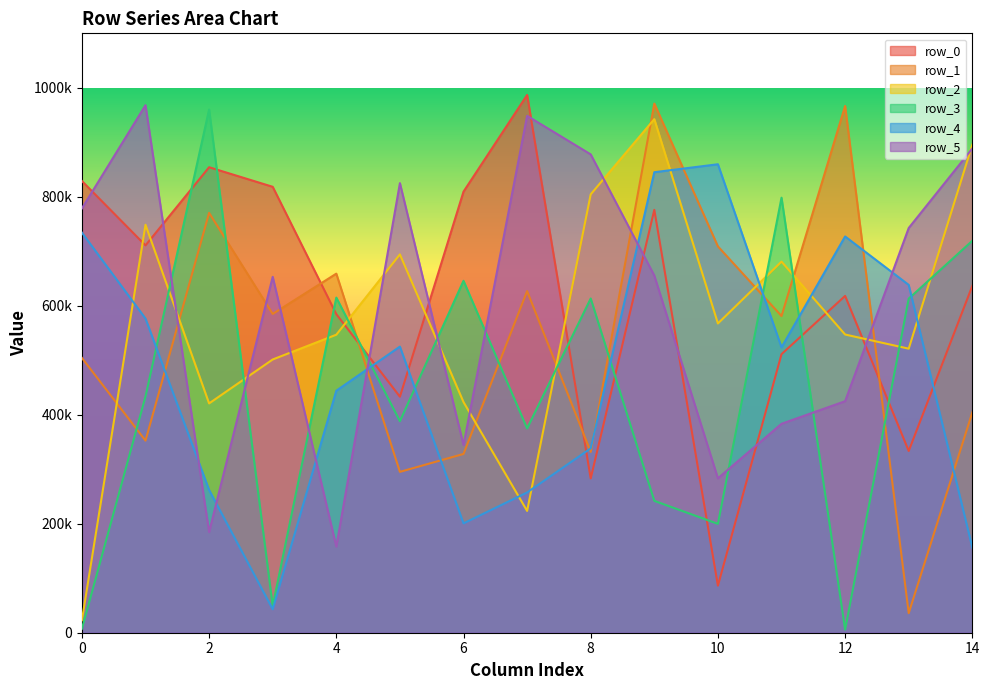

What is the greatest value displayed?

986882